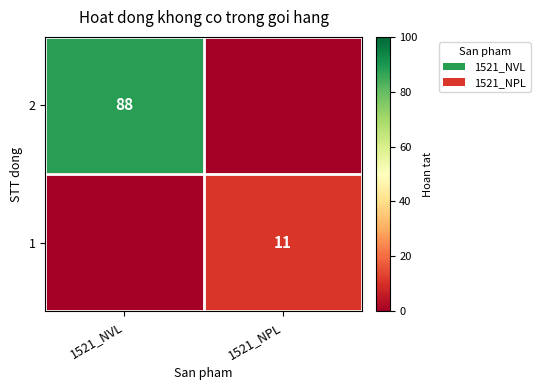

The value of 1 at 1521_NPL is 11. True or false?

True